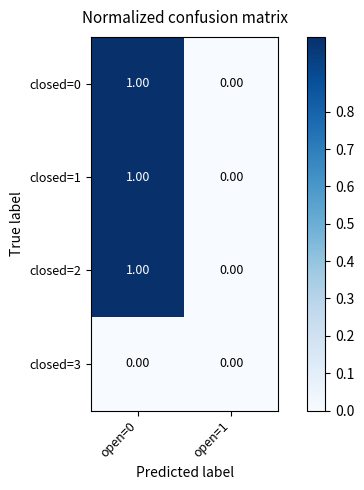

Is the value of closed=3 at open=0 greater than the value of closed=1 at open=0?

No